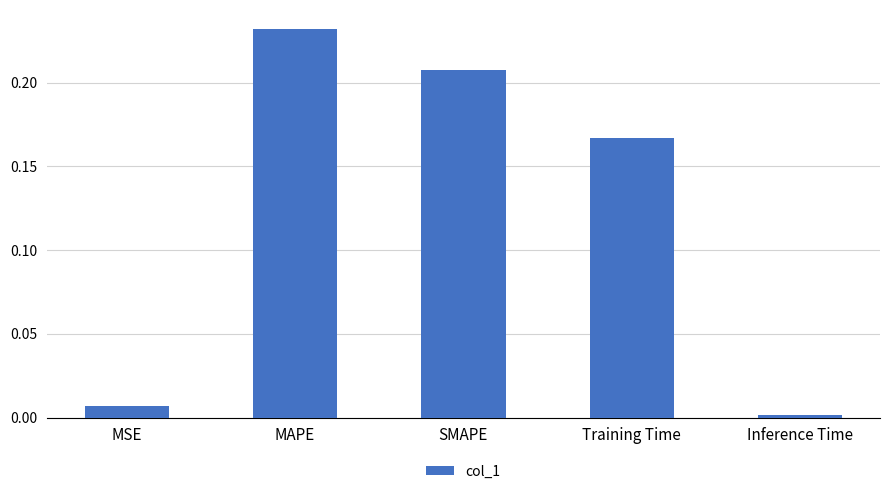

What is the sum of all values?

0.6